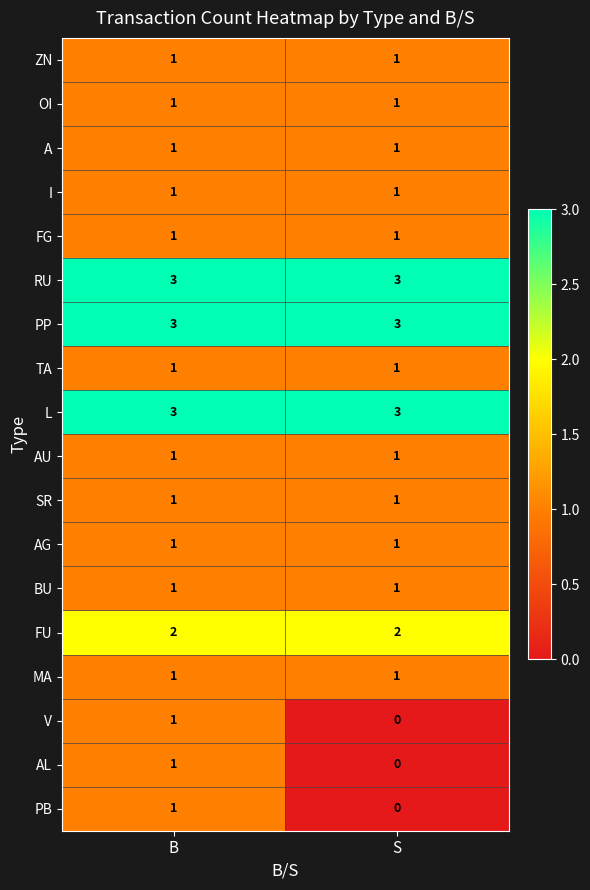

The PB series shows 0 at S. True or false?

True